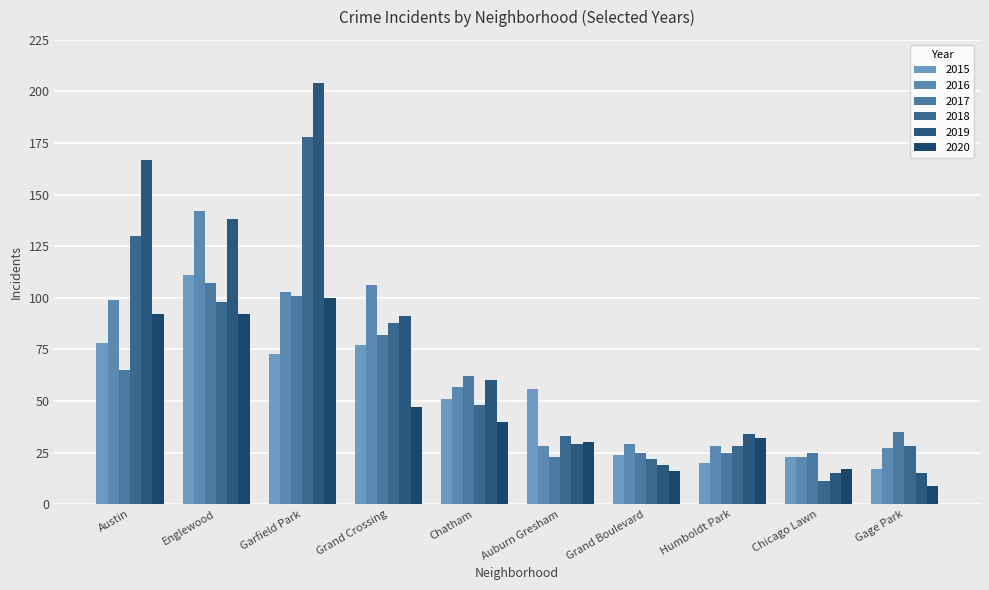

Which series has the widest spread of values?

2019